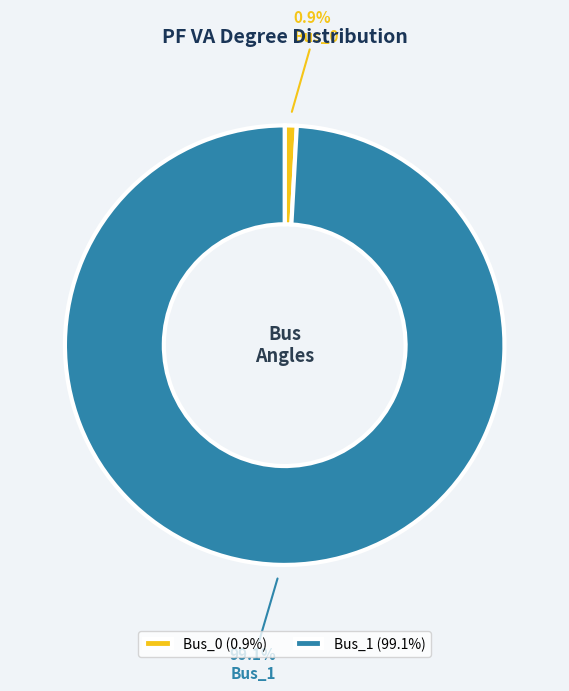

What percentage do Bus_0 and Bus_1 together represent?

100.0%